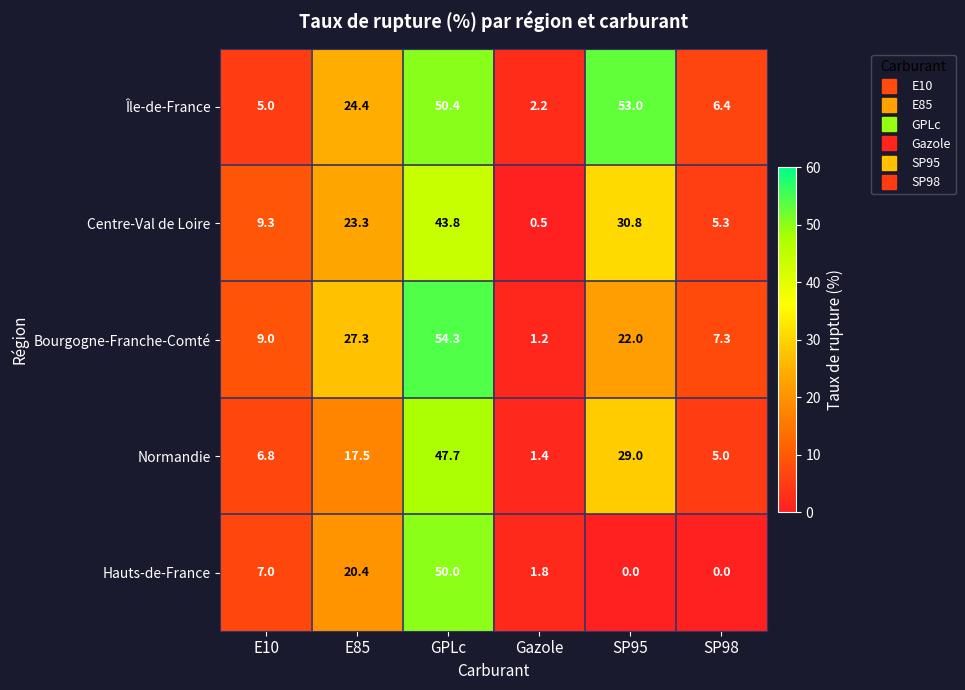

At Gazole, list the series in order from smallest to largest.

Centre-Val de Loire, Bourgogne-Franche-Comté, Normandie, Hauts-de-France, Île-de-France